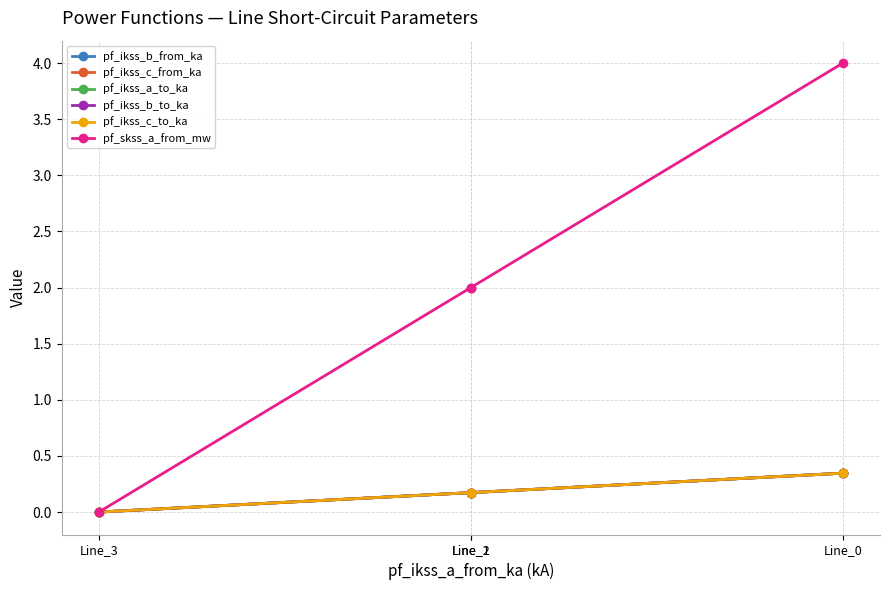

True or false: pf_ikss_c_to_ka and pf_skss_a_from_mw intersect in this chart.

False